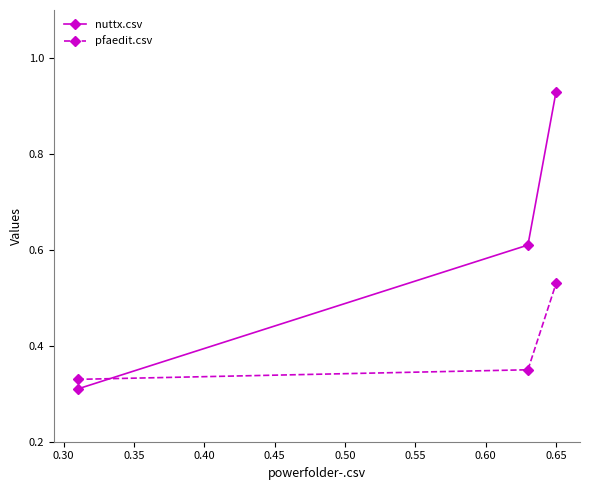

How many pfaedit.csv values are between 0 and 1?

3